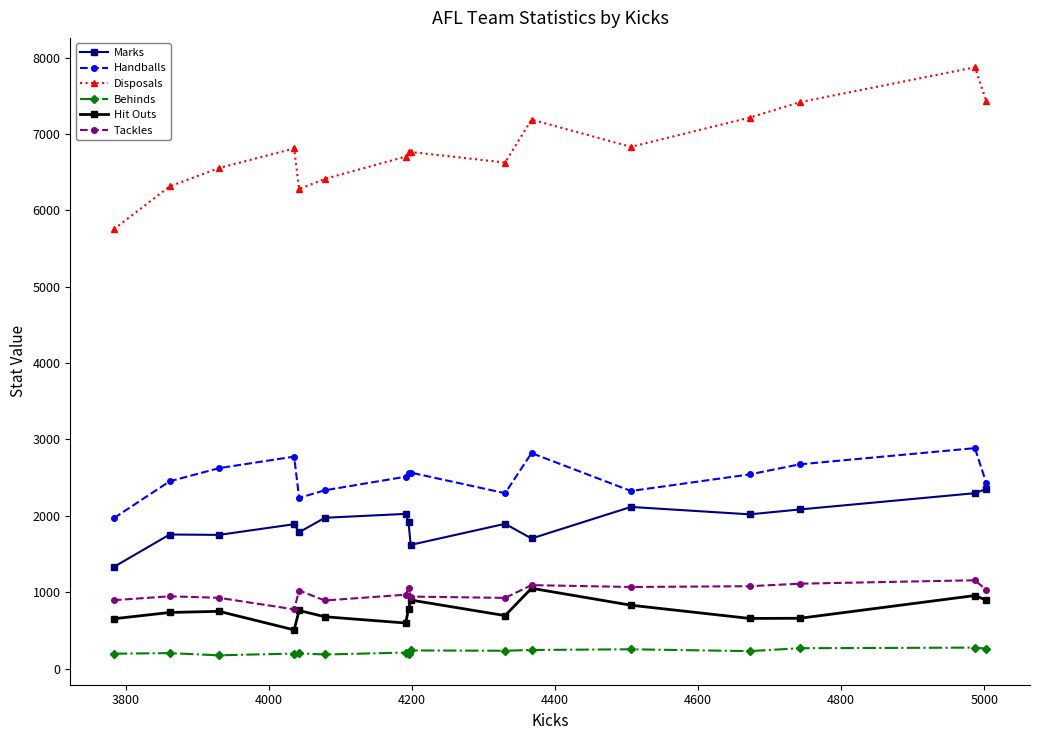

True or false: Handballs and Behinds intersect in this chart.

False